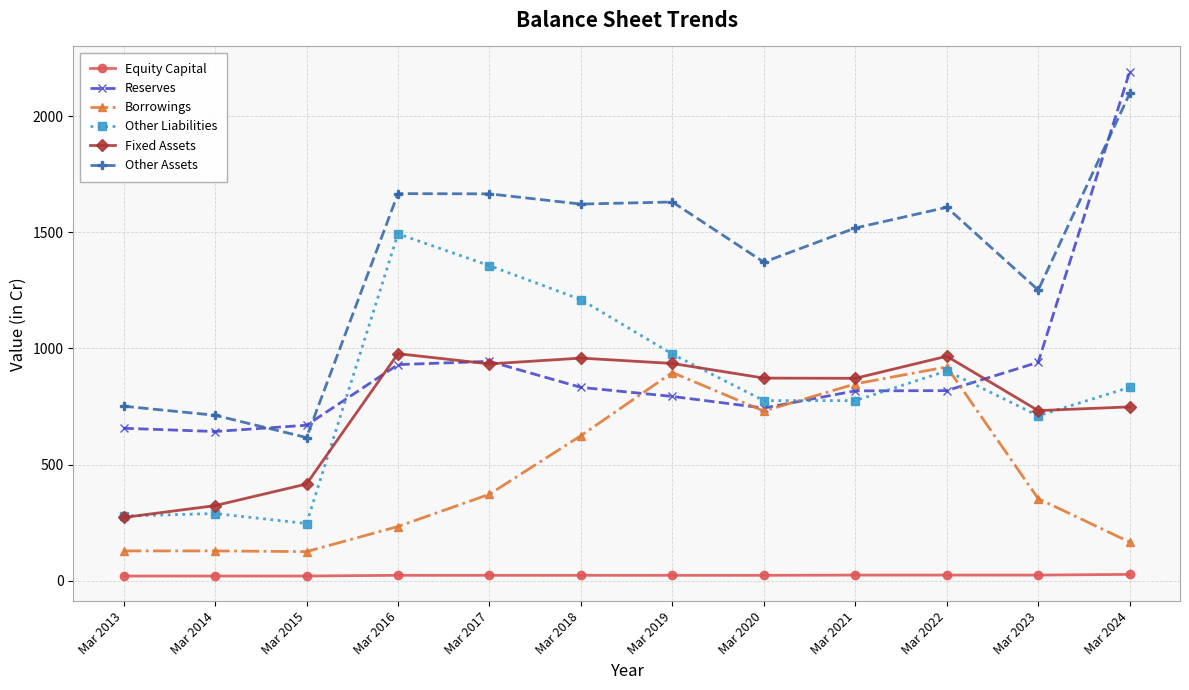

In Other Assets, how many points are lower than both neighbors (excluding endpoints)?

4